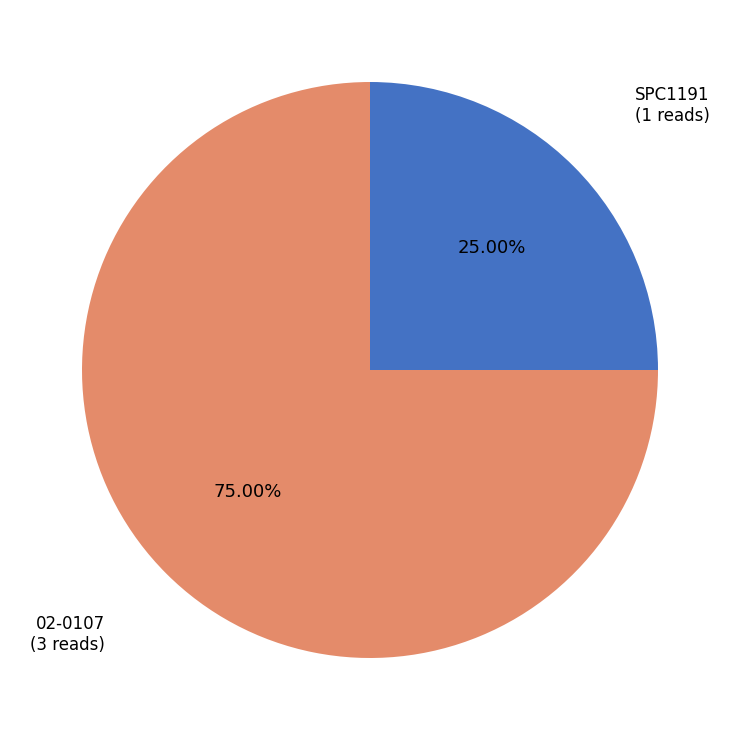

What percentage is the SPC1191 slice, to the nearest percent?

25%